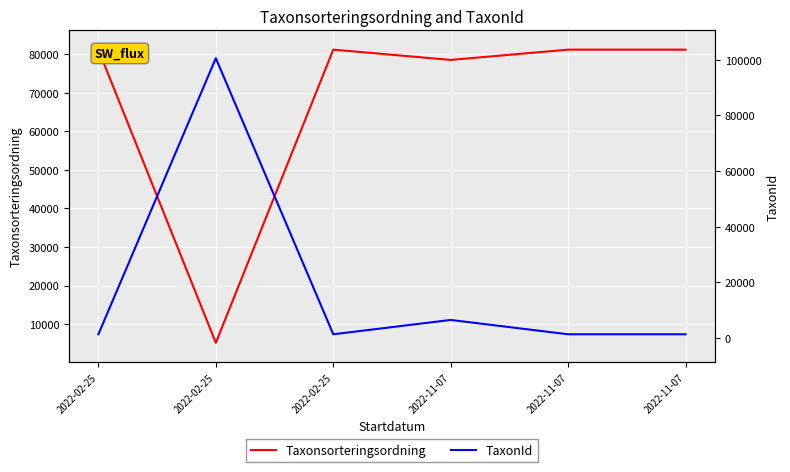

Where is Taxonsorteringsordning nearest to the value 43174?

2022-11-07